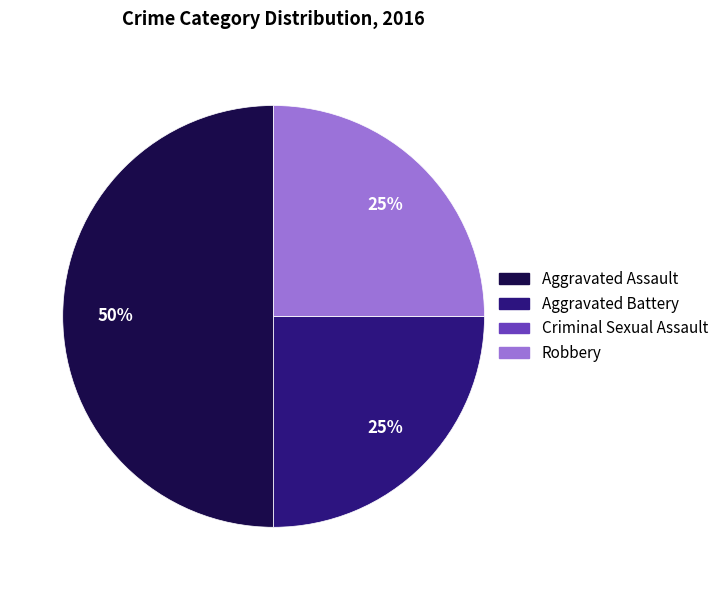

The Aggravated Assault slice represents 50% of the pie. True or false?

True